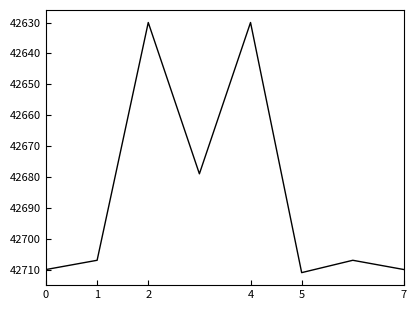

True or false: the data has more than 0 interior local peaks.

True